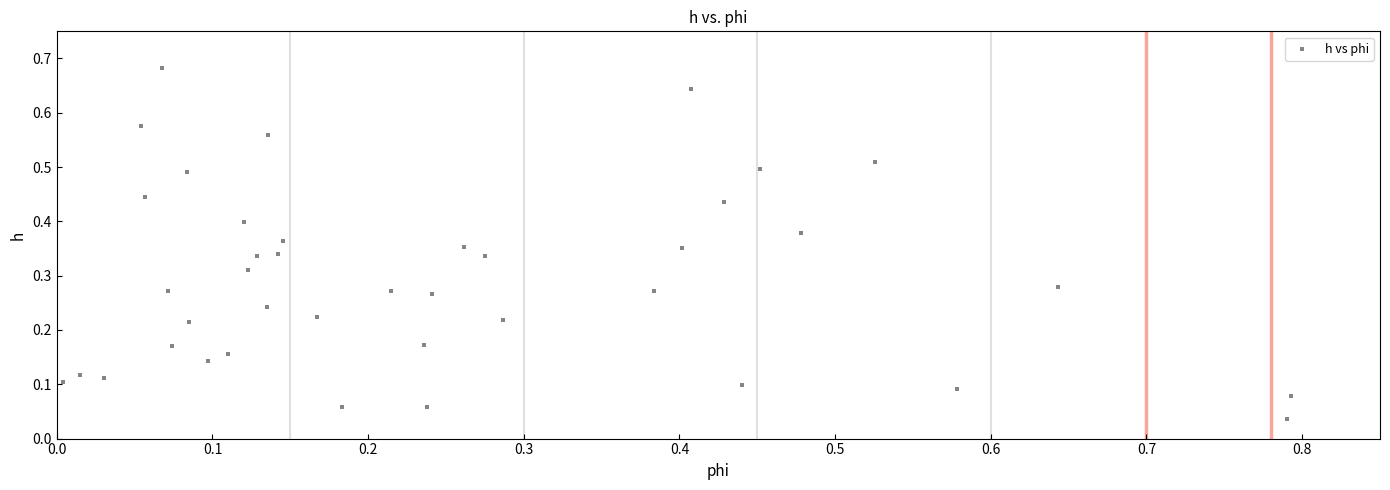

What is the range of X values (max minus min)?

0.8